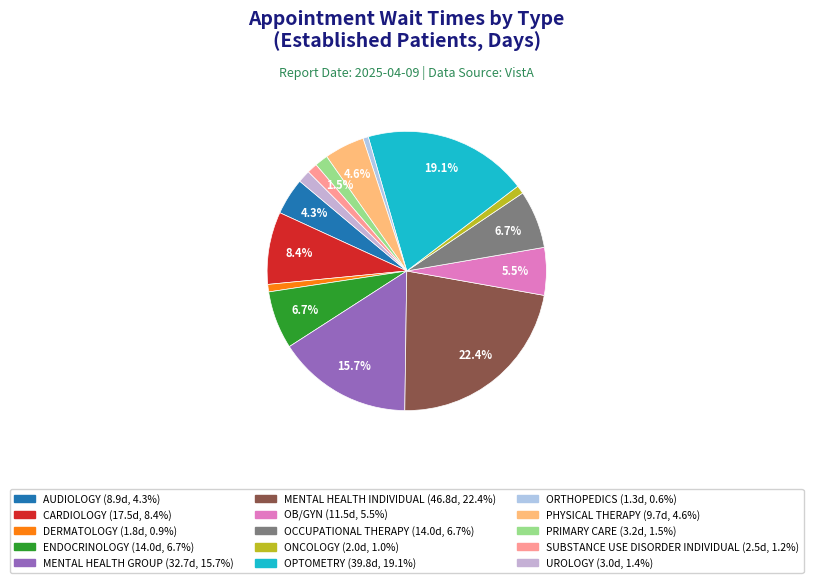

How many slices are in this pie chart?

15